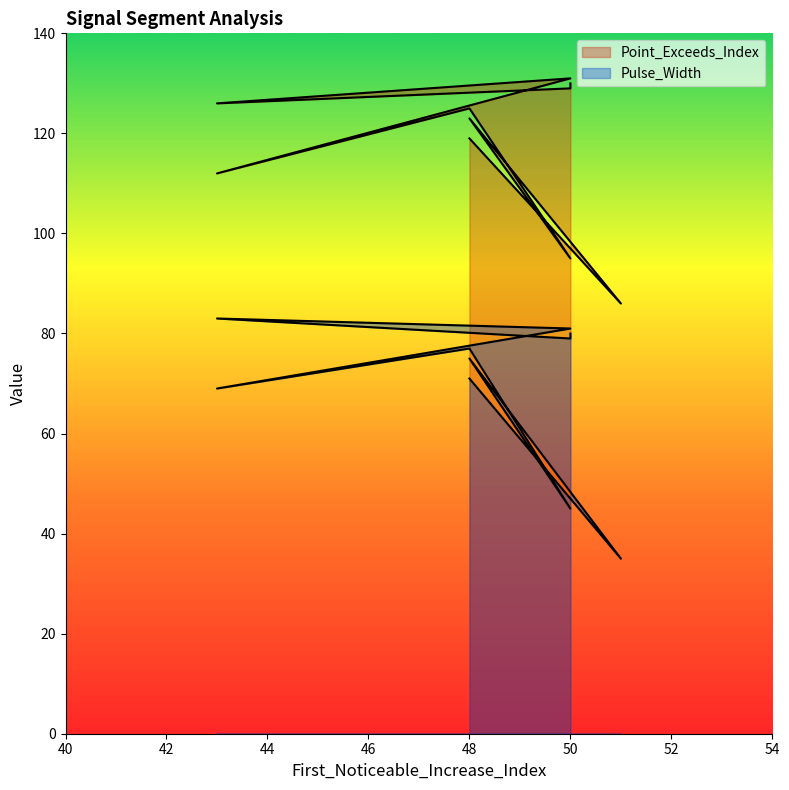

What is the approximate value of Pulse_Width at 50, to the nearest 5?

45